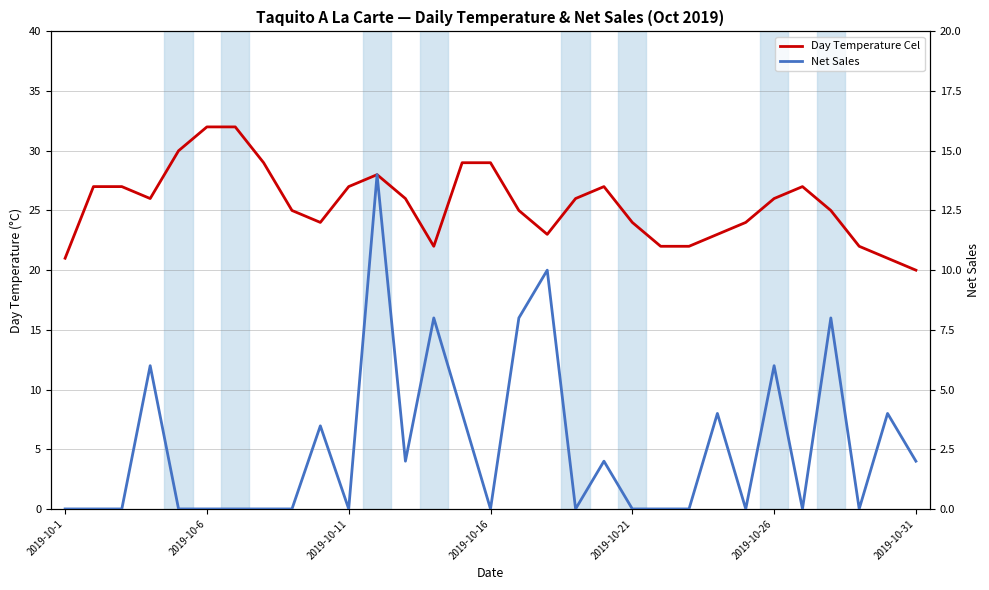

Between 28 and 30, which series saw the biggest shift?

Day Temperature Cel